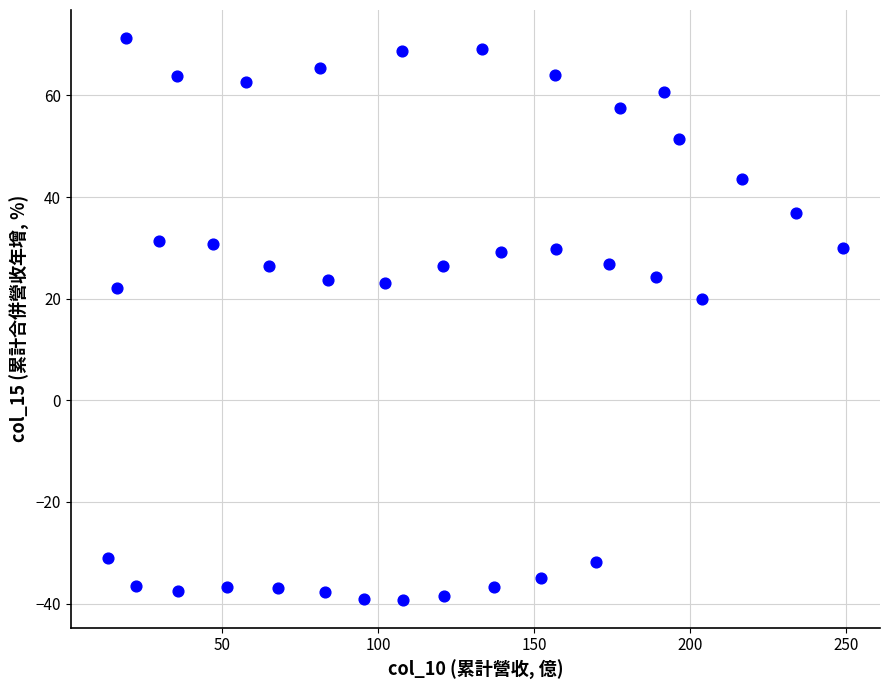

What Y value in the scatter plot is closest to 16?

19.9